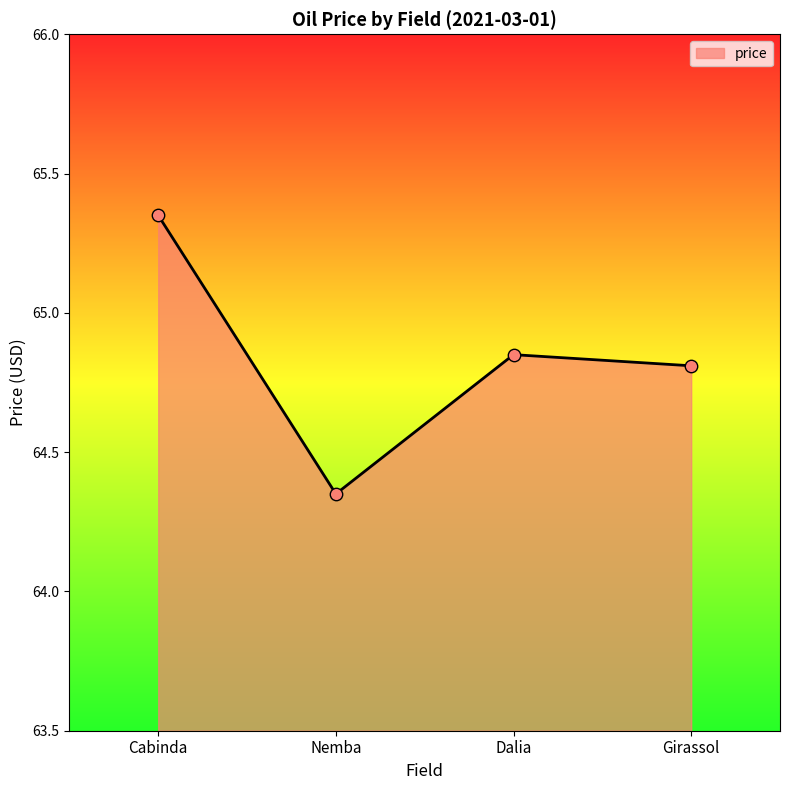

Which has a higher value, Dalia or Cabinda?

Cabinda